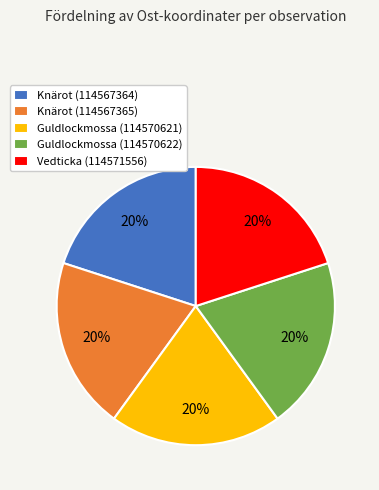

True or false: Guldlockmossa (114570622) accounts for 13% of the total.

False